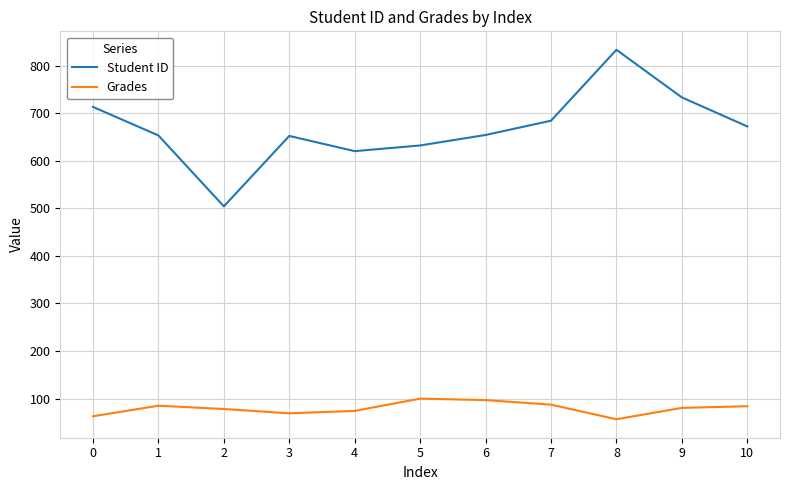

What is the highest value of the Grades series?

100.0